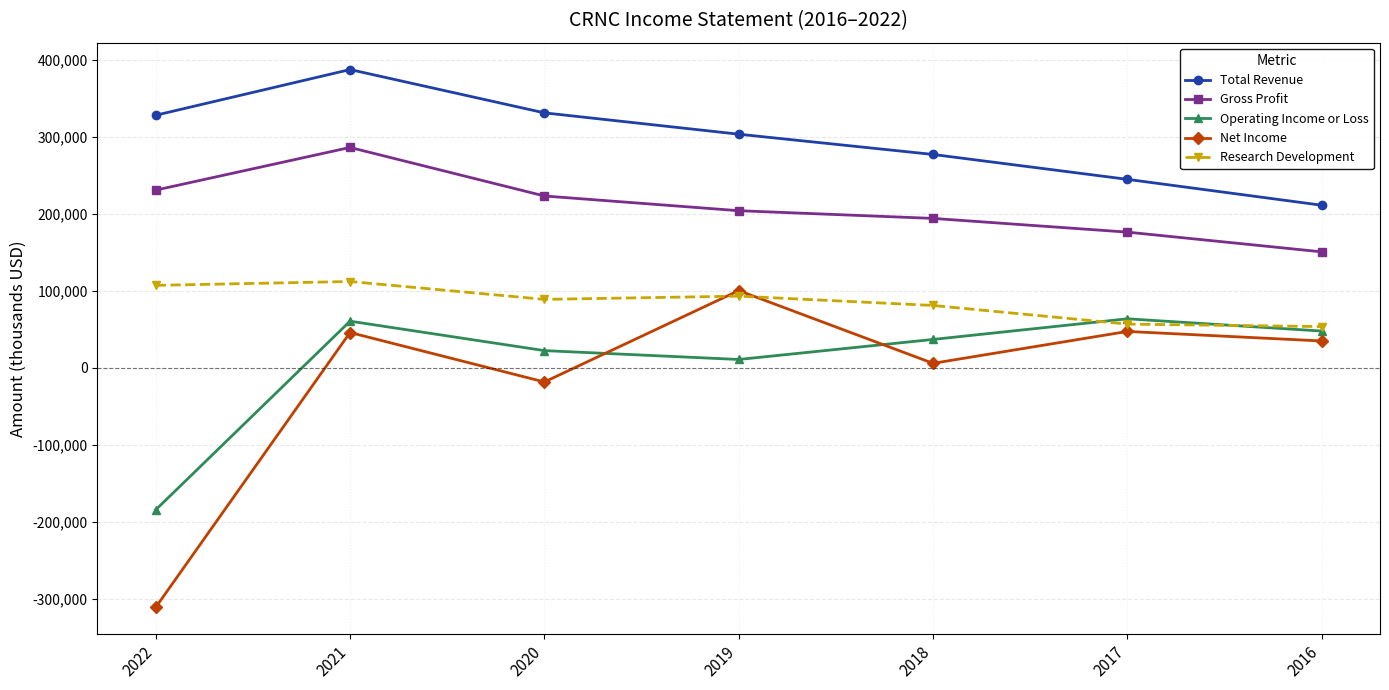

The value of Total Revenue at 2016 is 211100. True or false?

True